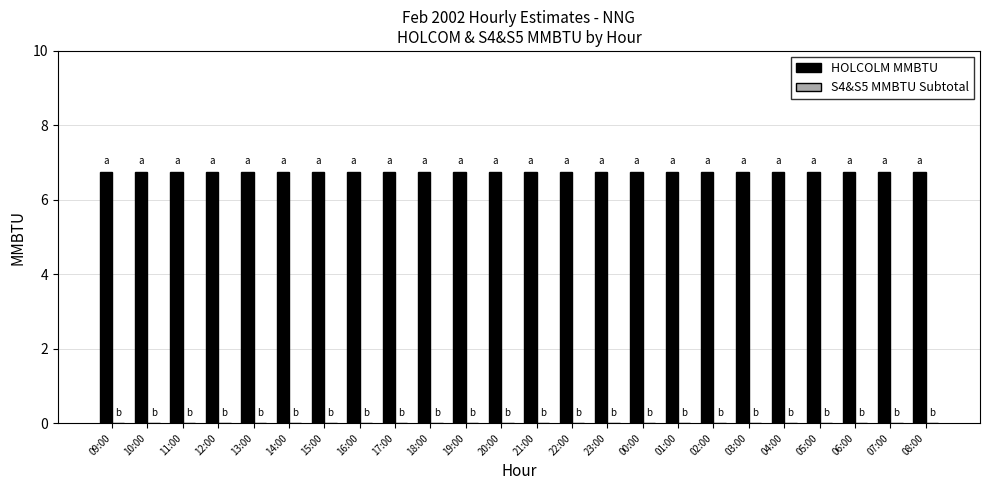

Count the number of data series in this chart.

2